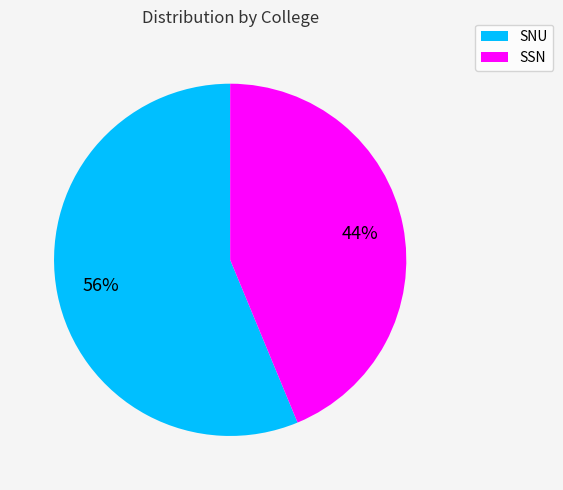

Which slice is the largest?

SNU